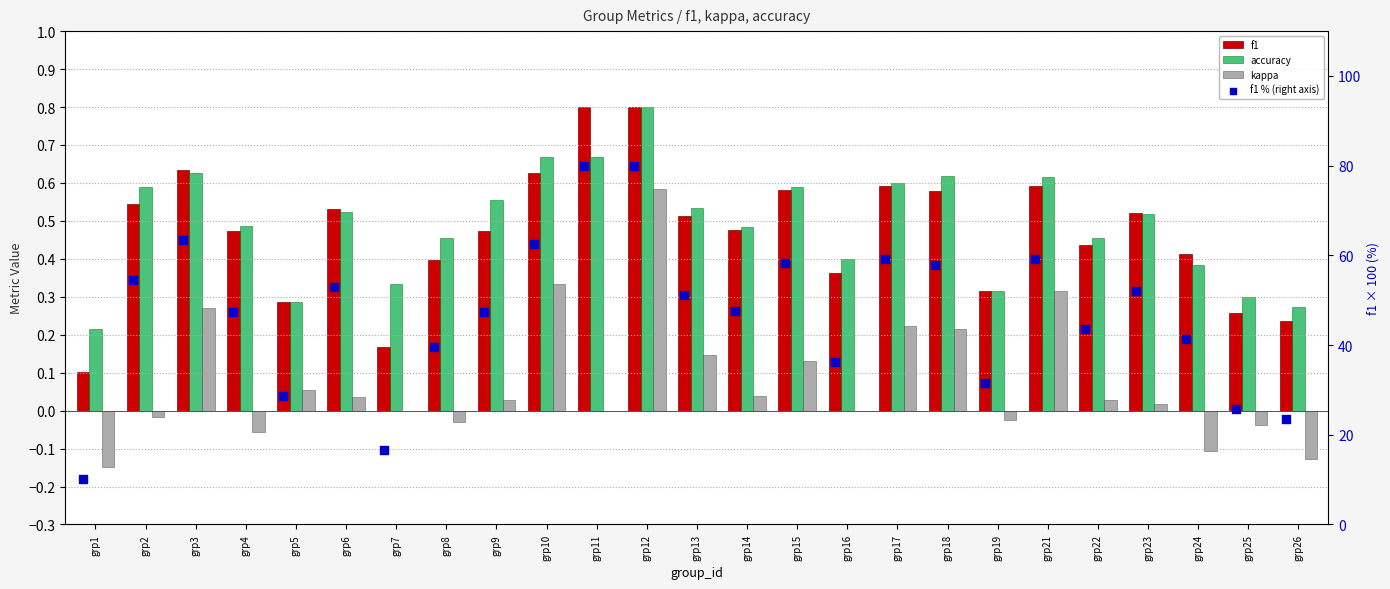

Which series has the largest Y range (max minus min)?

f1 % (right axis)